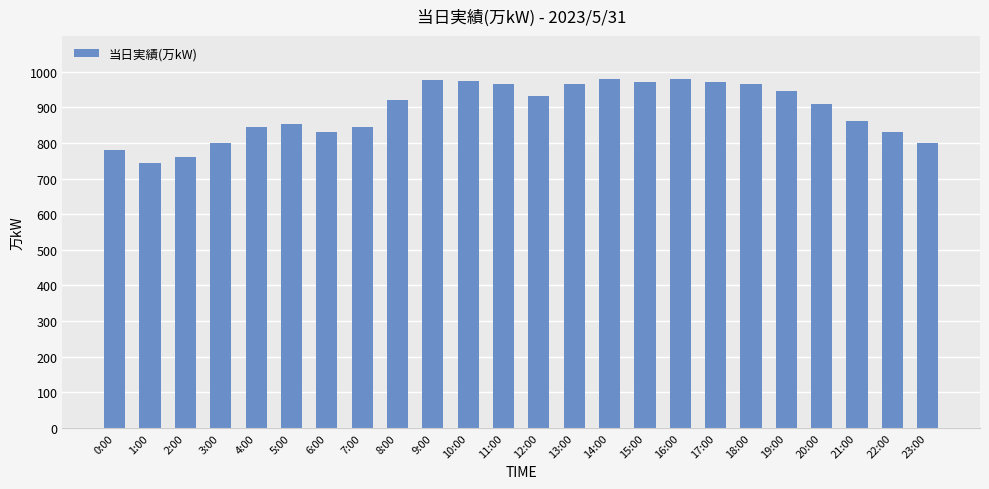

How many bars are there in total?

24